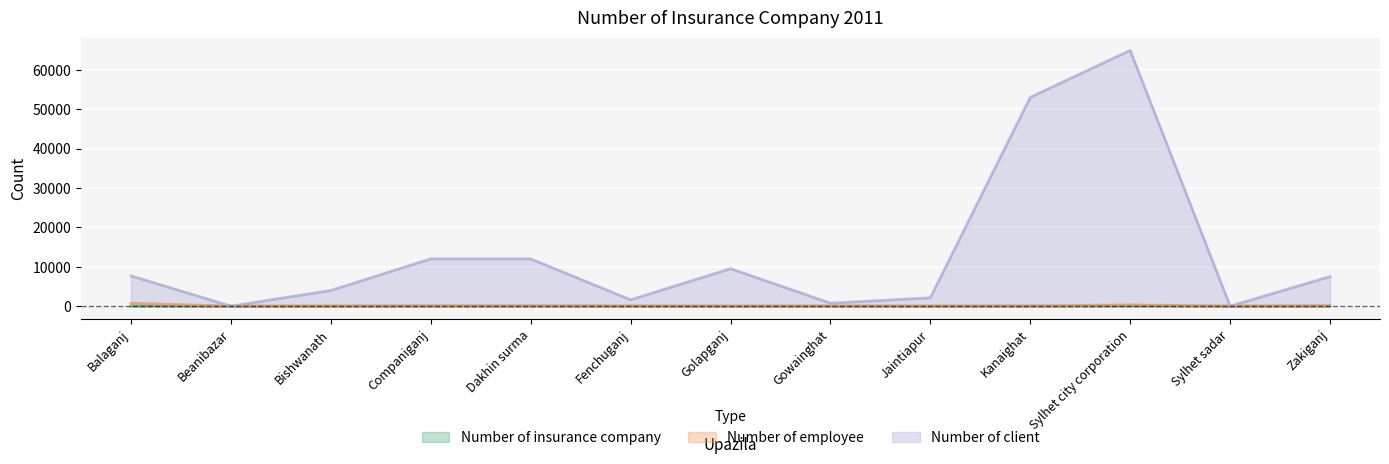

Which series has the largest total across all categories?

Number of client